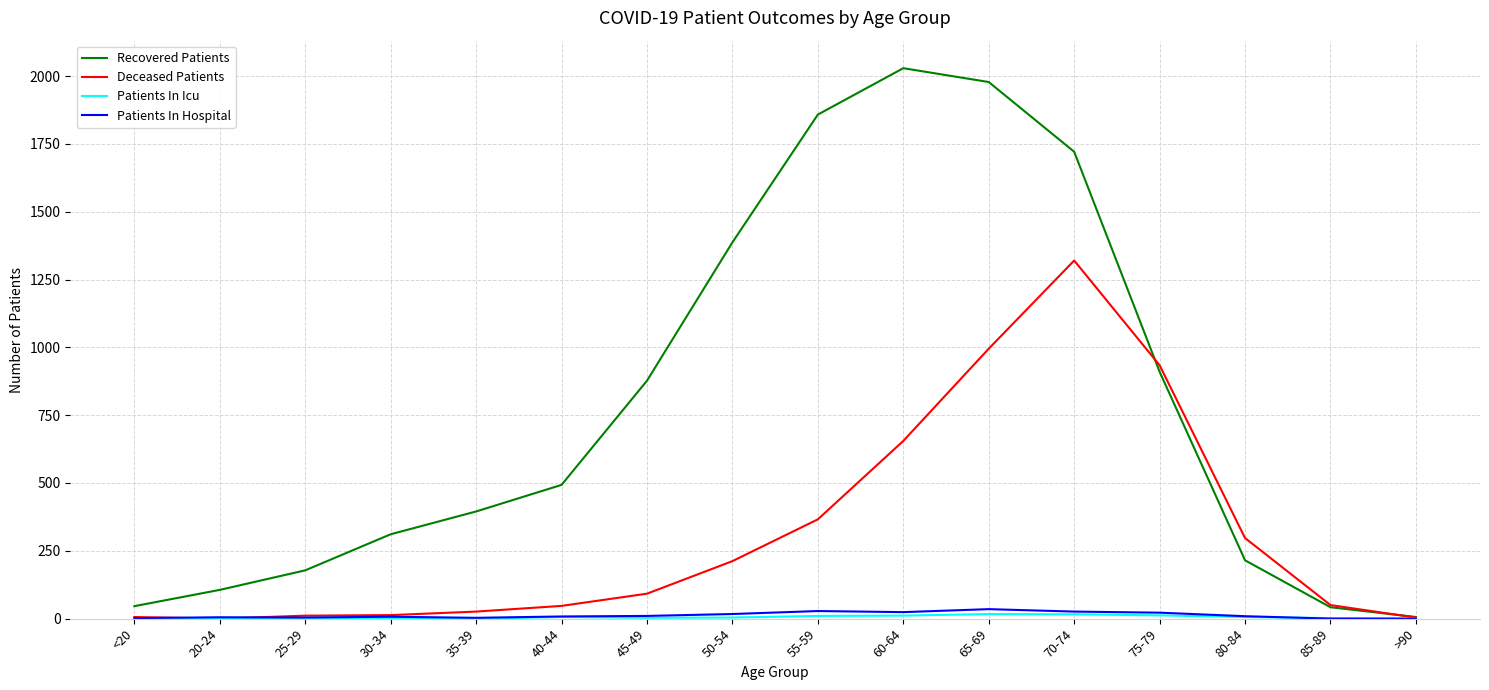

What is the maximum value shown in the chart?

2029